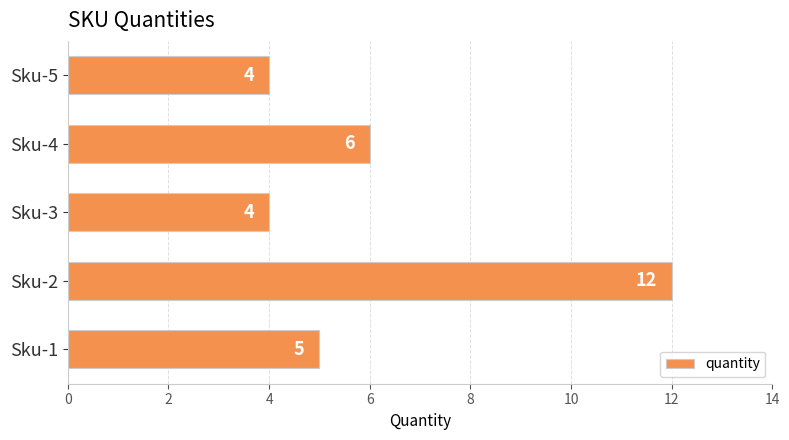

Between Sku-2 and Sku-1, which is larger?

Sku-2